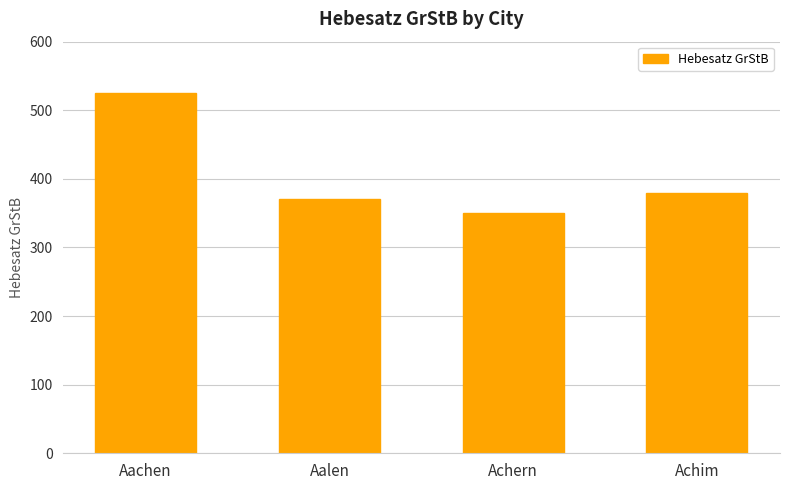

The value at Achim is 535. True or false?

False